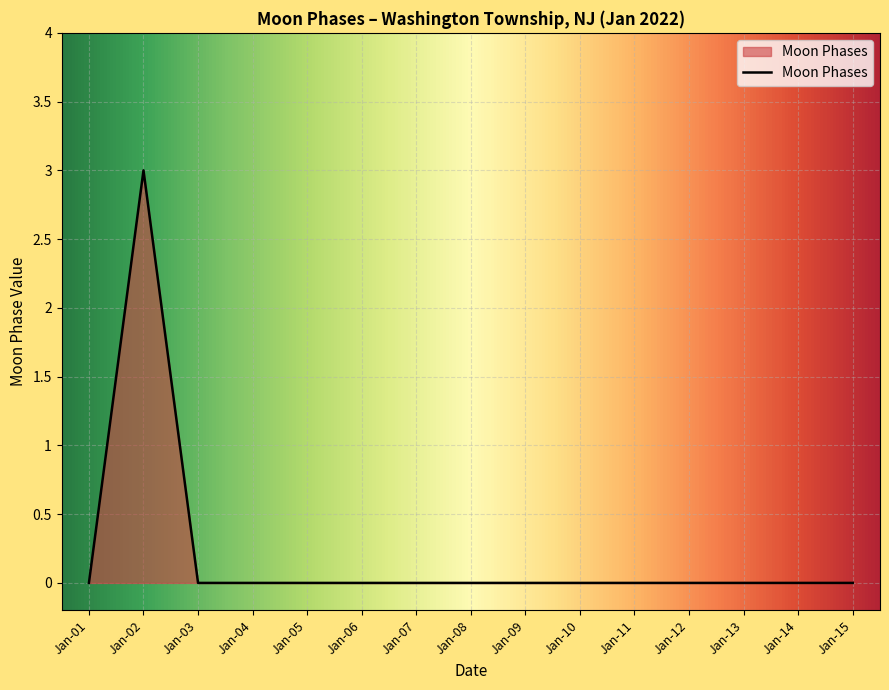

The chart shows a value of -1 at Jan-07. True or false?

False